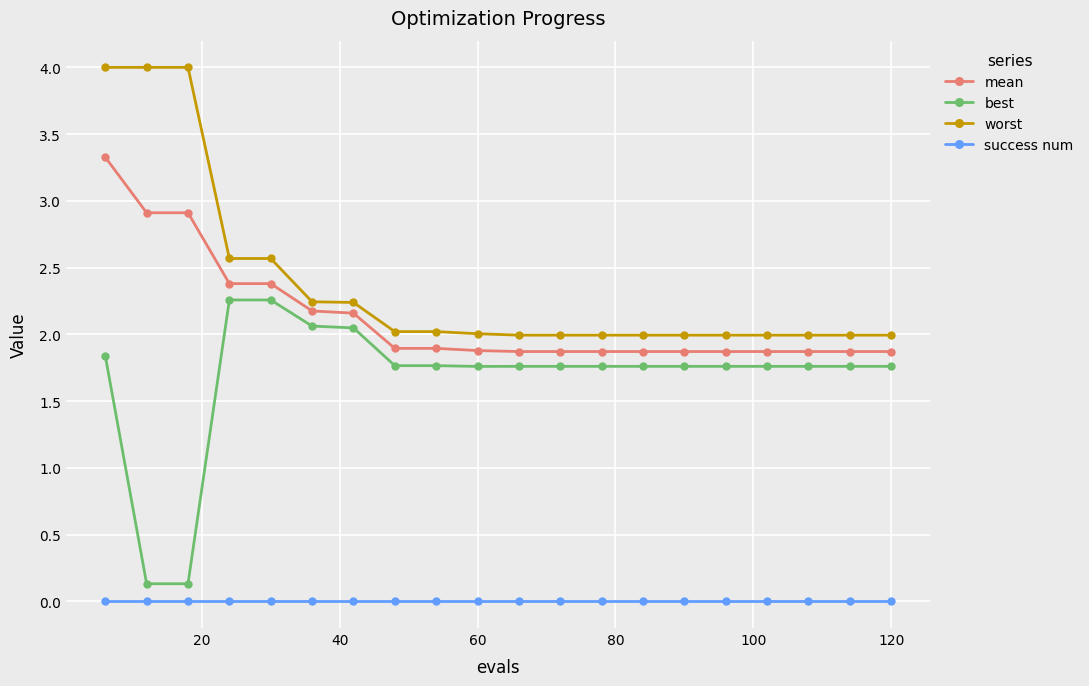

True or false: mean and best cross at least once.

False